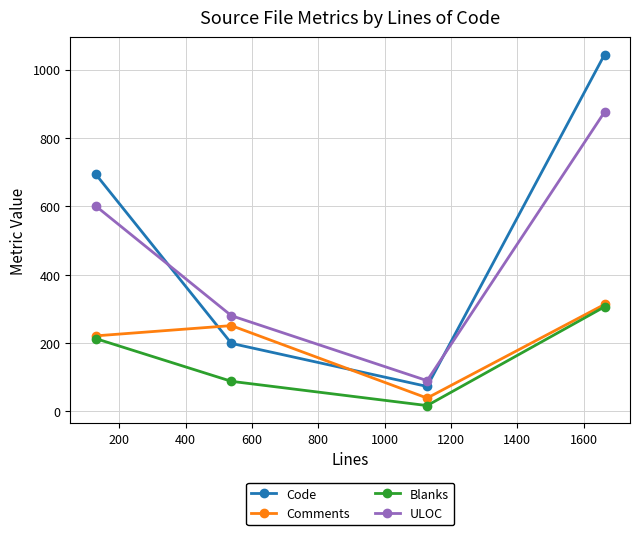

Which series ends up on top after the final intersection of Code and Comments?

Code